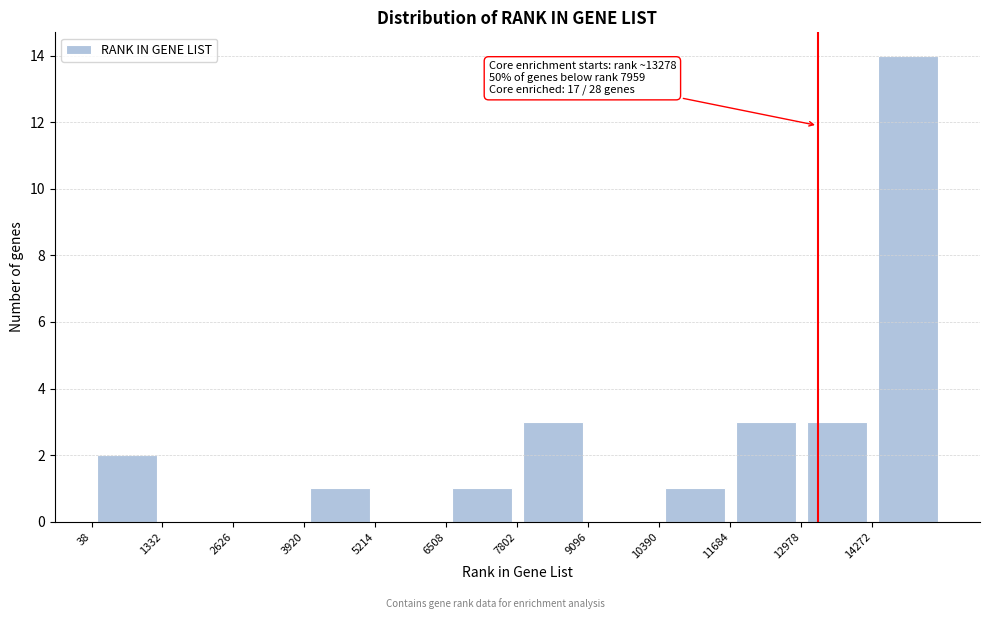

Which range on the x-axis has the tallest bar?

14200 to 15600